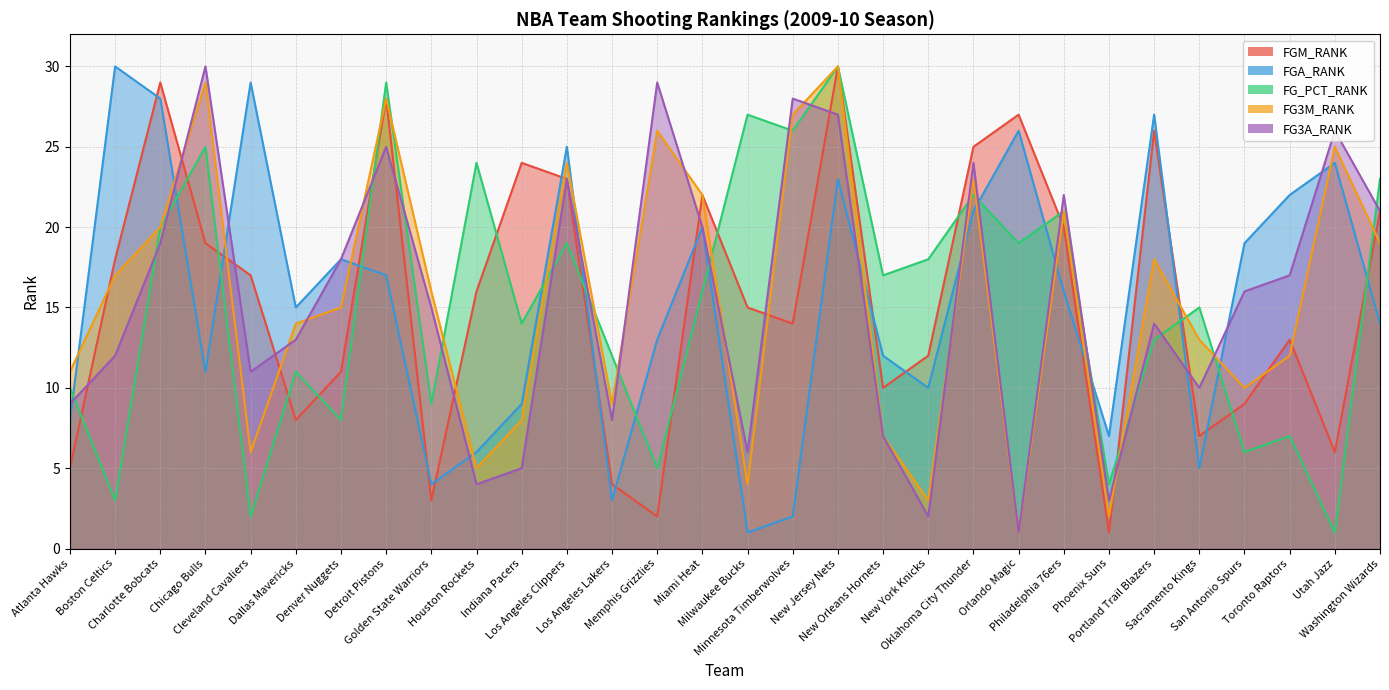

Reading right to left, extract all data points from this chart.

FGM_RANK: Washington Wizards=21	Utah Jazz=6	Toronto Raptors=13	San Antonio Spurs=9	Sacramento Kings=7	Portland Trail Blazers=26	Phoenix Suns=1	Philadelphia 76ers=20	Orlando Magic=27	Oklahoma City Thunder=25	New York Knicks=12	New Orleans Hornets=10	New Jersey Nets=30	Minnesota Timberwolves=14	Milwaukee Bucks=15	Miami Heat=22	Memphis Grizzlies=2	Los Angeles Lakers=4	Los Angeles Clippers=23	Indiana Pacers=24	Houston Rockets=16	Golden State Warriors=3	Detroit Pistons=28	Denver Nuggets=11	Dallas Mavericks=8	Cleveland Cavaliers=17	Chicago Bulls=19	Charlotte Bobcats=29	Boston Celtics=18	Atlanta Hawks=5
FGA_RANK: Washington Wizards=14	Utah Jazz=24	Toronto Raptors=22	San Antonio Spurs=19	Sacramento Kings=5	Portland Trail Blazers=27	Phoenix Suns=7	Philadelphia 76ers=16	Orlando Magic=26	Oklahoma City Thunder=21	New York Knicks=10	New Orleans Hornets=12	New Jersey Nets=23	Minnesota Timberwolves=2	Milwaukee Bucks=1	Miami Heat=20	Memphis Grizzlies=13	Los Angeles Lakers=3	Los Angeles Clippers=25	Indiana Pacers=9	Houston Rockets=6	Golden State Warriors=4	Detroit Pistons=17	Denver Nuggets=18	Dallas Mavericks=15	Cleveland Cavaliers=29	Chicago Bulls=11	Charlotte Bobcats=28	Boston Celtics=30	Atlanta Hawks=8
FG_PCT_RANK: Washington Wizards=23	Utah Jazz=1	Toronto Raptors=7	San Antonio Spurs=6	Sacramento Kings=15	Portland Trail Blazers=13	Phoenix Suns=4	Philadelphia 76ers=21	Orlando Magic=19	Oklahoma City Thunder=22	New York Knicks=18	New Orleans Hornets=17	New Jersey Nets=30	Minnesota Timberwolves=26	Milwaukee Bucks=27	Miami Heat=16	Memphis Grizzlies=5	Los Angeles Lakers=12	Los Angeles Clippers=19	Indiana Pacers=14	Houston Rockets=24	Golden State Warriors=9	Detroit Pistons=29	Denver Nuggets=8	Dallas Mavericks=11	Cleveland Cavaliers=2	Chicago Bulls=25	Charlotte Bobcats=20	Boston Celtics=3	Atlanta Hawks=10
FG3M_RANK: Washington Wizards=19	Utah Jazz=25	Toronto Raptors=12	San Antonio Spurs=10	Sacramento Kings=13	Portland Trail Blazers=18	Phoenix Suns=2	Philadelphia 76ers=21	Orlando Magic=1	Oklahoma City Thunder=23	New York Knicks=3	New Orleans Hornets=7	New Jersey Nets=30	Minnesota Timberwolves=27	Milwaukee Bucks=4	Miami Heat=22	Memphis Grizzlies=26	Los Angeles Lakers=9	Los Angeles Clippers=24	Indiana Pacers=8	Houston Rockets=5	Golden State Warriors=16	Detroit Pistons=28	Denver Nuggets=15	Dallas Mavericks=14	Cleveland Cavaliers=6	Chicago Bulls=29	Charlotte Bobcats=20	Boston Celtics=17	Atlanta Hawks=11
FG3A_RANK: Washington Wizards=21	Utah Jazz=26	Toronto Raptors=17	San Antonio Spurs=16	Sacramento Kings=10	Portland Trail Blazers=14	Phoenix Suns=3	Philadelphia 76ers=22	Orlando Magic=1	Oklahoma City Thunder=24	New York Knicks=2	New Orleans Hornets=7	New Jersey Nets=27	Minnesota Timberwolves=28	Milwaukee Bucks=6	Miami Heat=20	Memphis Grizzlies=29	Los Angeles Lakers=8	Los Angeles Clippers=23	Indiana Pacers=5	Houston Rockets=4	Golden State Warriors=15	Detroit Pistons=25	Denver Nuggets=18	Dallas Mavericks=13	Cleveland Cavaliers=11	Chicago Bulls=30	Charlotte Bobcats=19	Boston Celtics=12	Atlanta Hawks=9